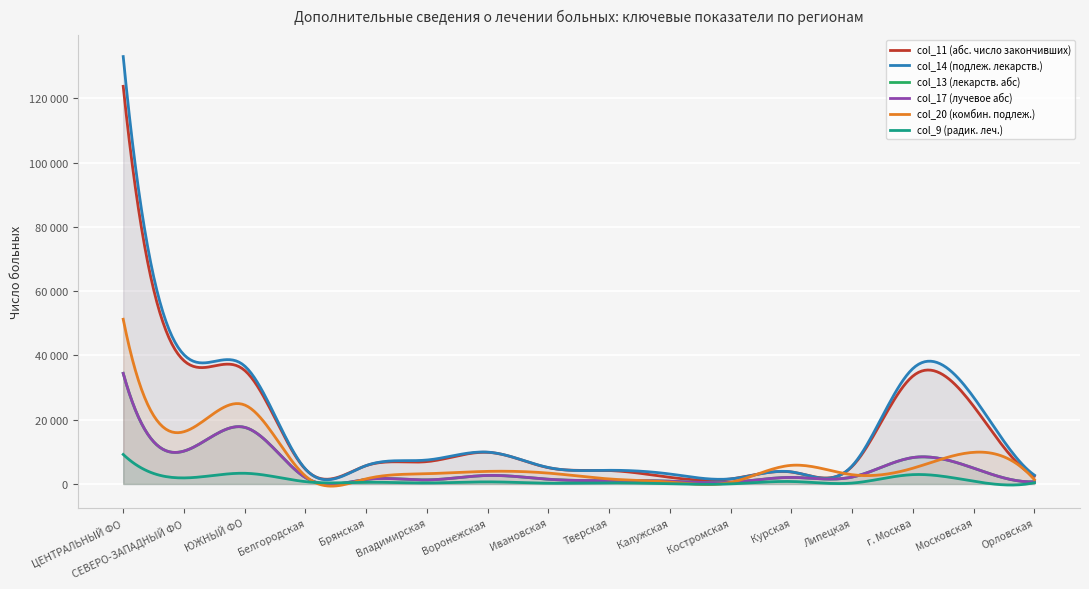

Reading left to right, extract all data points from this chart.

col_11 (абс. число закончивших): ЦЕНТРАЛЬНЫЙ ФО=123736	СЕВЕРО-ЗАПАДНЫЙ ФО=38351	ЮЖНЫЙ ФО=35325	Белгородская=4560	Брянская=5700	Владимирская=6949	Воронежская=9839	Ивановская=5051	Тверская=4174	Калужская=2060	Костромская=1550	Курская=3710	Липецкая=5473	г. Москва=33589	Московская=24151	Орловская=2463
col_14 (подлеж. лекарств.): ЦЕНТРАЛЬНЫЙ ФО=133000	СЕВЕРО-ЗАПАДНЫЙ ФО=40208	ЮЖНЫЙ ФО=36688	Белгородская=4631	Брянская=5716	Владимирская=7443	Воронежская=9896	Ивановская=5103	Тверская=4243	Калужская=3088	Костромская=1584	Курская=3749	Липецкая=5636	г. Москва=35940	Московская=26946	Орловская=2733
col_13 (лекарств. абс): ЦЕНТРАЛЬНЫЙ ФО=34412	СЕВЕРО-ЗАПАДНЫЙ ФО=10224	ЮЖНЫЙ ФО=17610	Белгородская=1991	Брянская=1420	Владимирская=1257	Воронежская=2637	Ивановская=1462	Тверская=1042	Калужская=849	Костромская=512	Курская=2026	Липецкая=2138	г. Москва=8211	Московская=4907	Орловская=685
col_17 (лучевое абс): ЦЕНТРАЛЬНЫЙ ФО=34412	СЕВЕРО-ЗАПАДНЫЙ ФО=10224	ЮЖНЫЙ ФО=17610	Белгородская=1991	Брянская=1420	Владимирская=1257	Воронежская=2637	Ивановская=1462	Тверская=1042	Калужская=849	Костромская=512	Курская=2026	Липецкая=2138	г. Москва=8211	Московская=4907	Орловская=685
col_20 (комбин. подлеж.): ЦЕНТРАЛЬНЫЙ ФО=51253	СЕВЕРО-ЗАПАДНЫЙ ФО=16259	ЮЖНЫЙ ФО=24567	Белгородская=2437	Брянская=1587	Владимирская=3187	Воронежская=3912	Ивановская=3373	Тверская=1552	Калужская=570	Костромская=483	Курская=5794	Липецкая=2872	г. Москва=4898	Московская=9845	Орловская=1316
col_9 (радик. леч.): ЦЕНТРАЛЬНЫЙ ФО=9175	СЕВЕРО-ЗАПАДНЫЙ ФО=1876	ЮЖНЫЙ ФО=3321	Белгородская=713	Брянская=515	Владимирская=304	Воронежская=648	Ивановская=230	Тверская=347	Калужская=62	Костромская=19	Курская=760	Липецкая=271	г. Москва=2901	Московская=839	Орловская=380